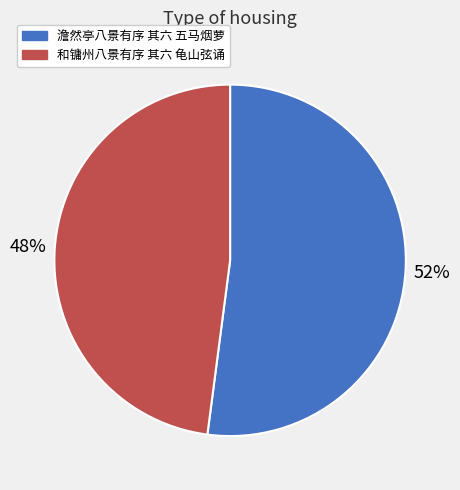

What is the ratio of the value at 澹然亭八景有序 其六 五马烟萝 to the value at 和镛州八景有序 其六 龟山弦诵?

1.1